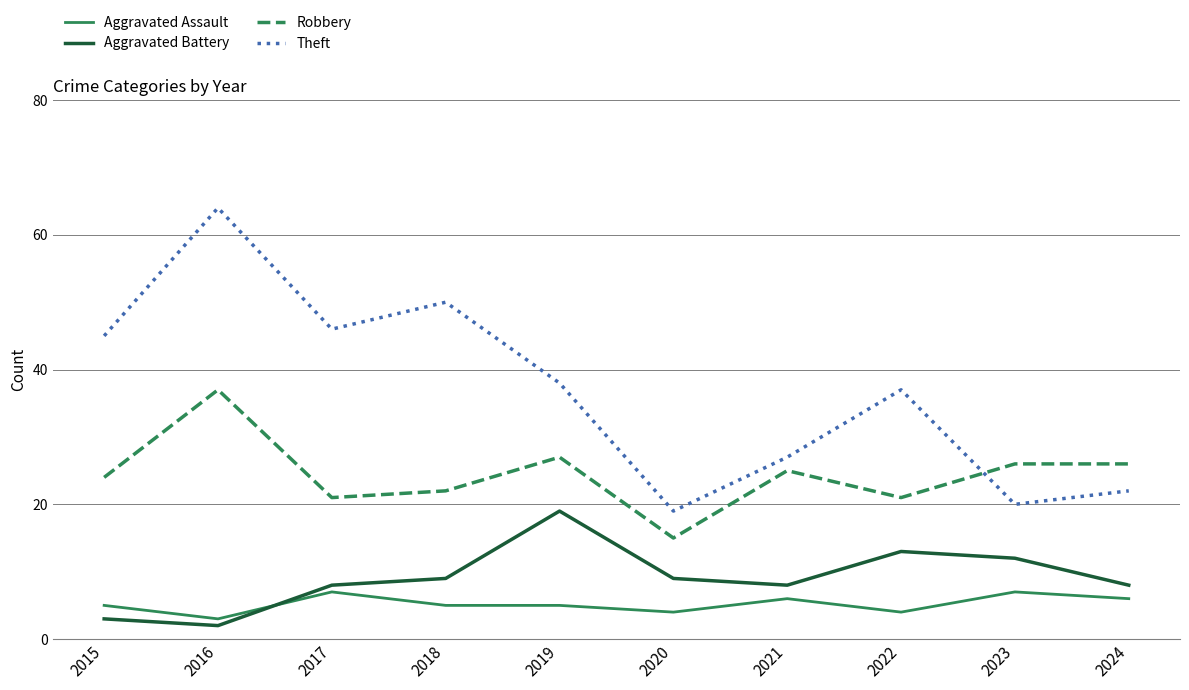

At 2018, list the series in order from largest to smallest.

Theft, Robbery, Aggravated Battery, Aggravated Assault